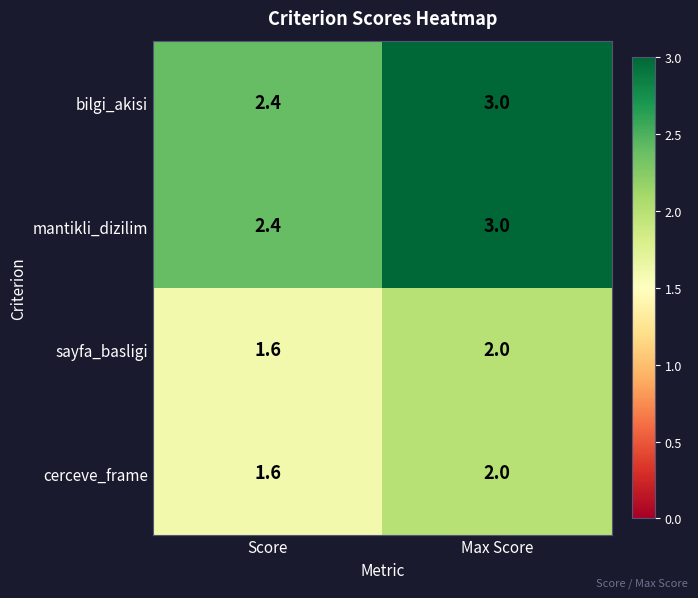

At which category is the sum across all series the highest?

Max Score